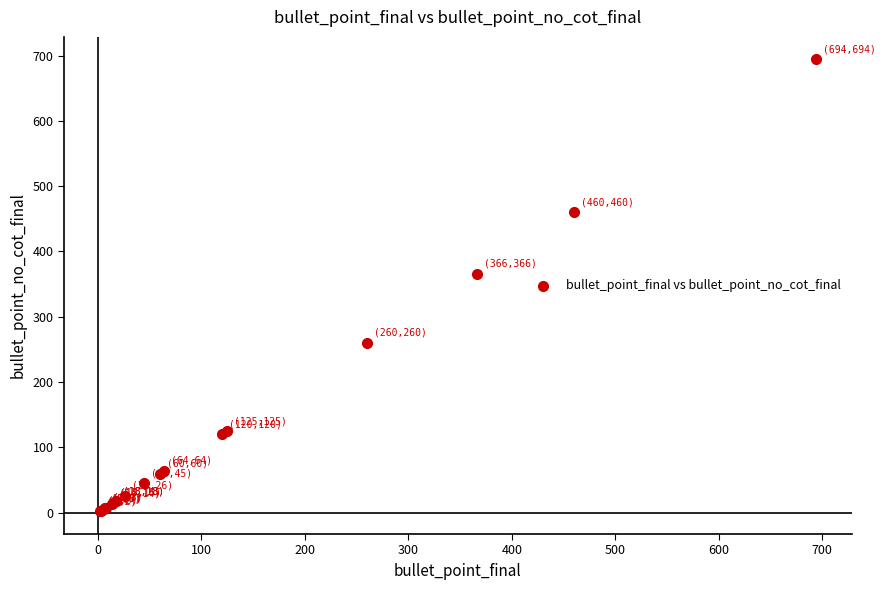

What Y value in the scatter plot is closest to 348?

366